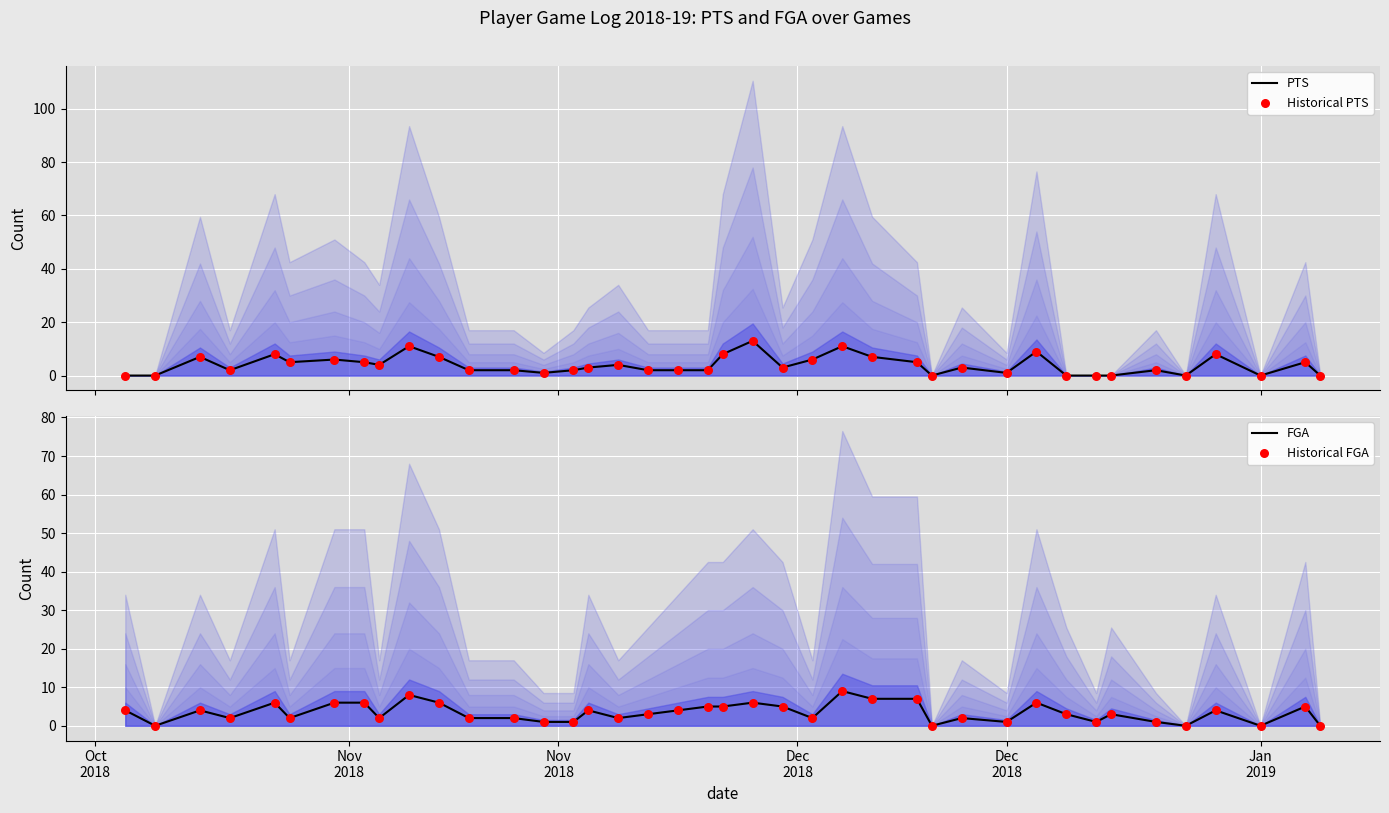

Which series has the largest Y range (max minus min)?

PTS